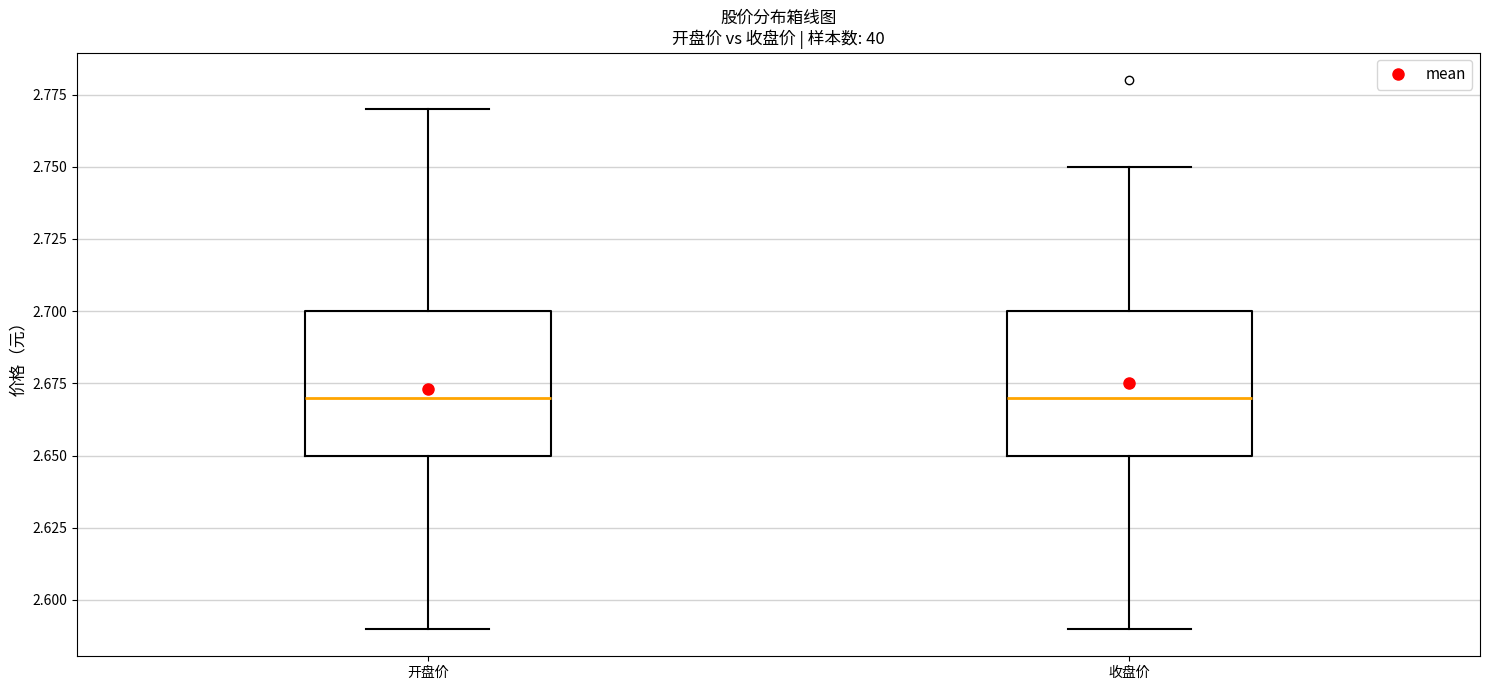

Reading left to right, read every box against the y-axis: the position of its median line, the range the box covers, and the ends of its whiskers. The values are not printed on the chart, so give them approximately, as read against the axis.

开盘价: median 2.67, box 2.65 to 2.70, whiskers 2.59 to 2.77
收盘价: median 2.67, box 2.65 to 2.70, whiskers 2.59 to 2.75